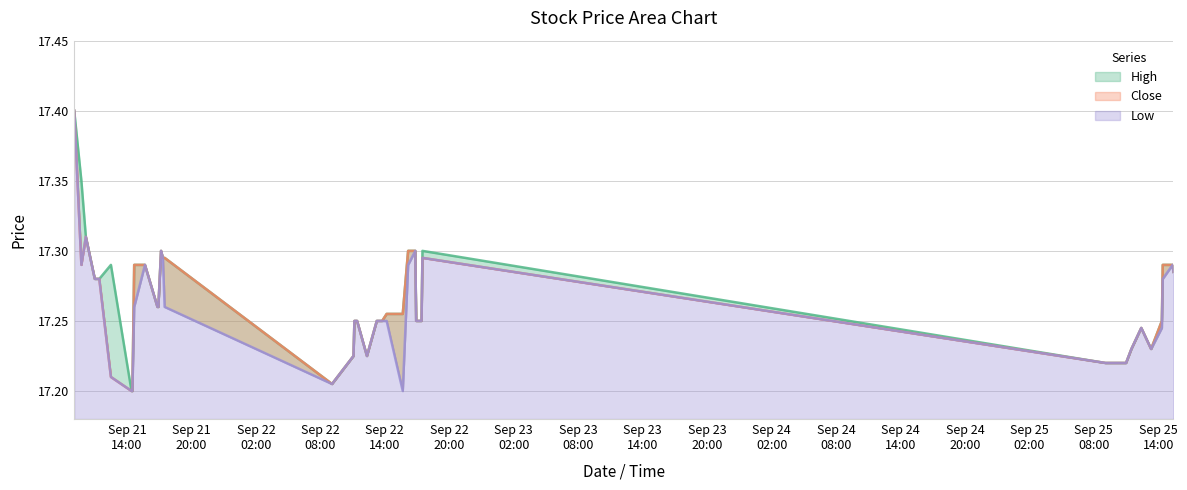

Which series changed the most between 2017-09-21 09:45 and 2017-09-25 11:30?

High